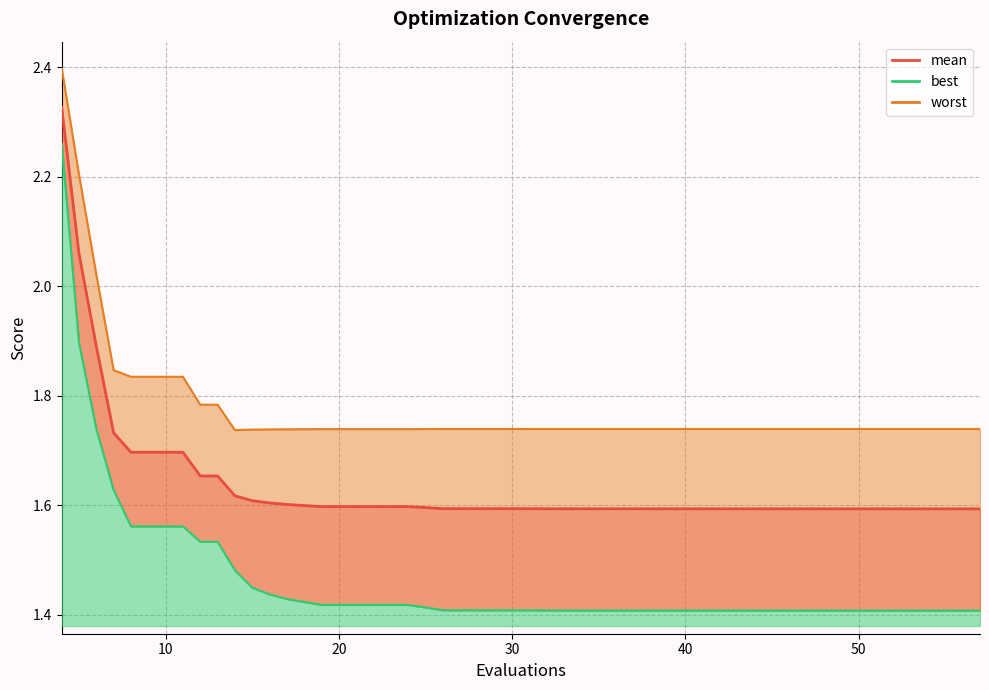

Which series has the largest total across all categories?

worst